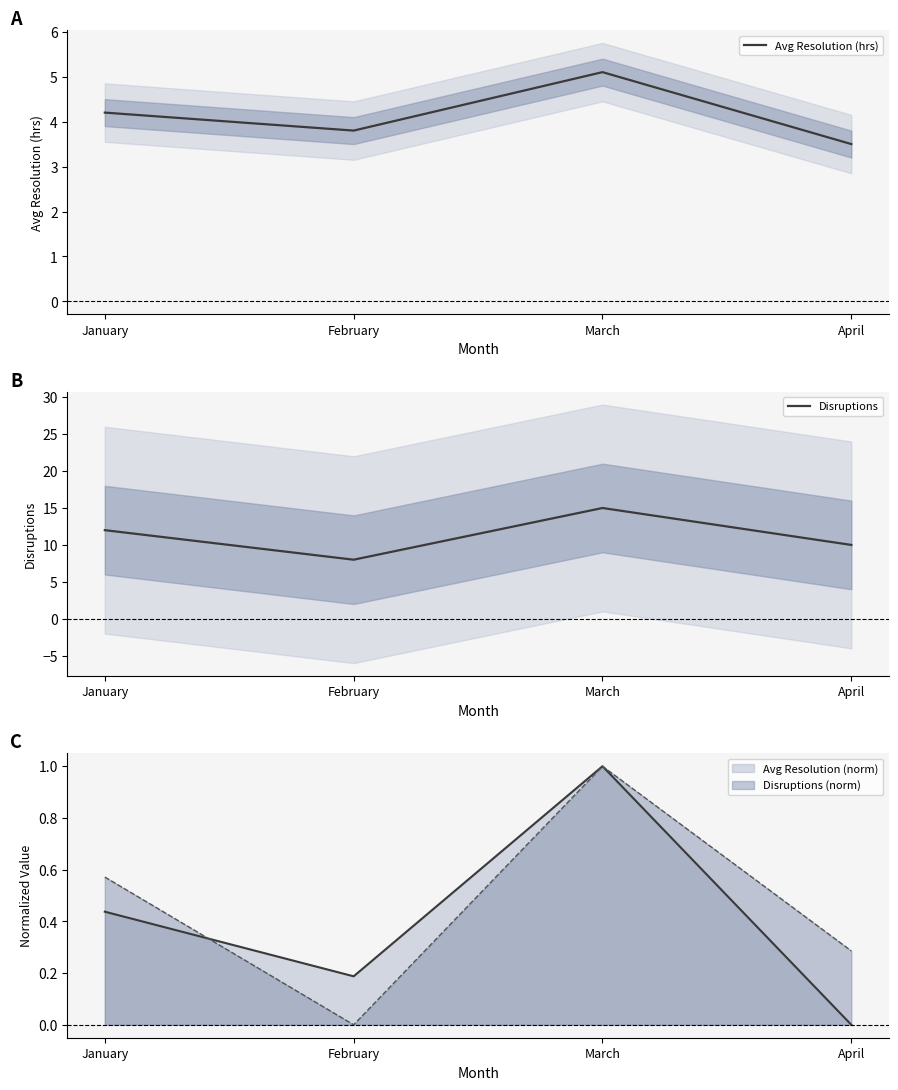

What is the difference between the maximum and minimum values in the Avg Resolution (hrs) series?

1.6